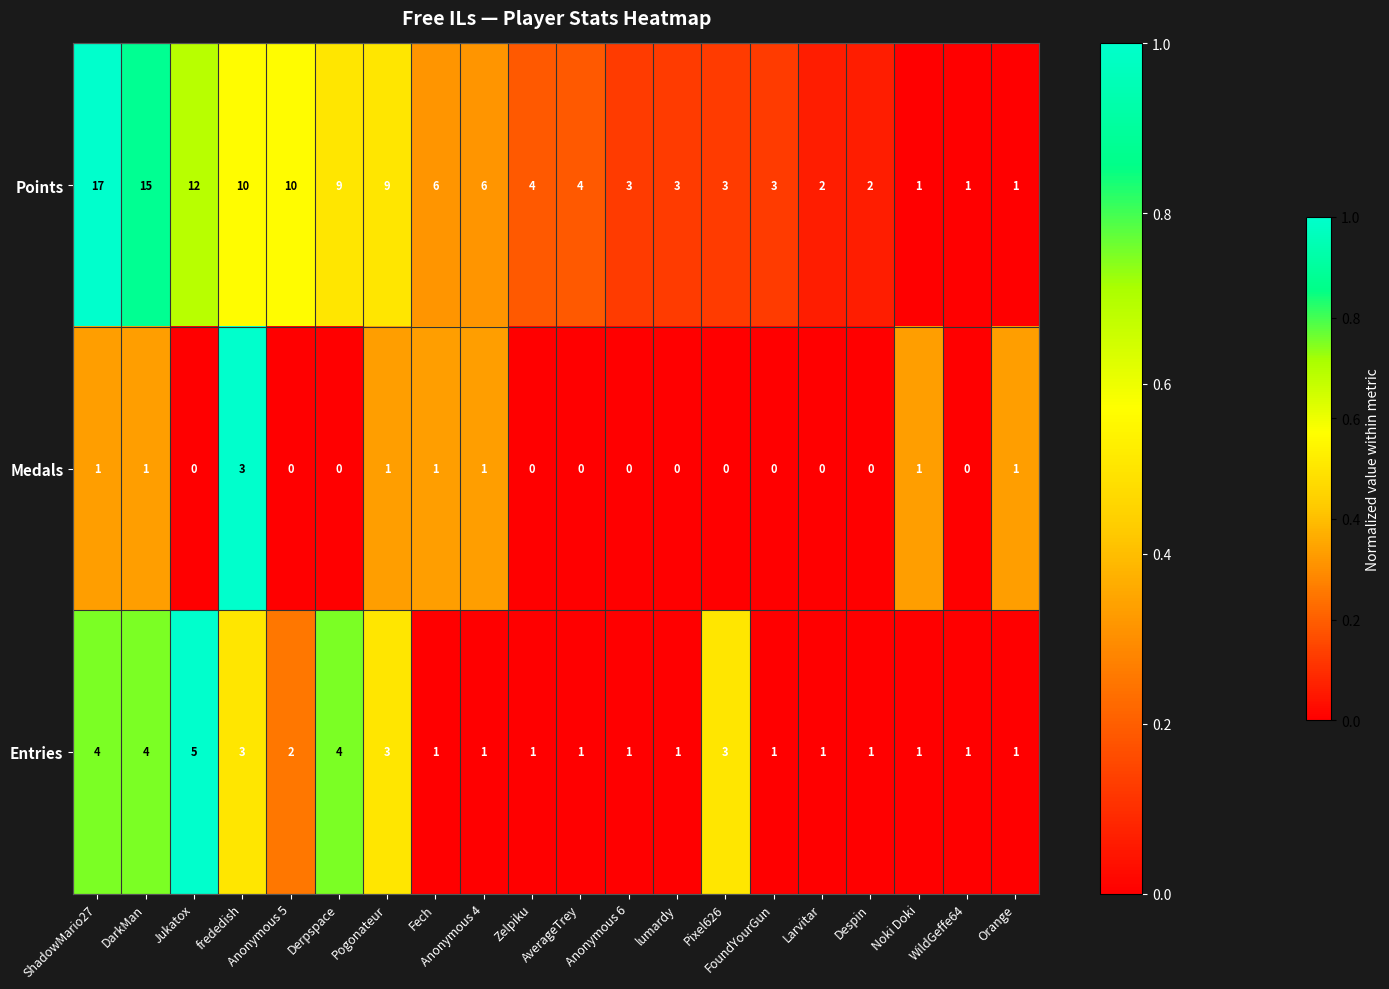

What is the total value across all series at Pixel626?

6